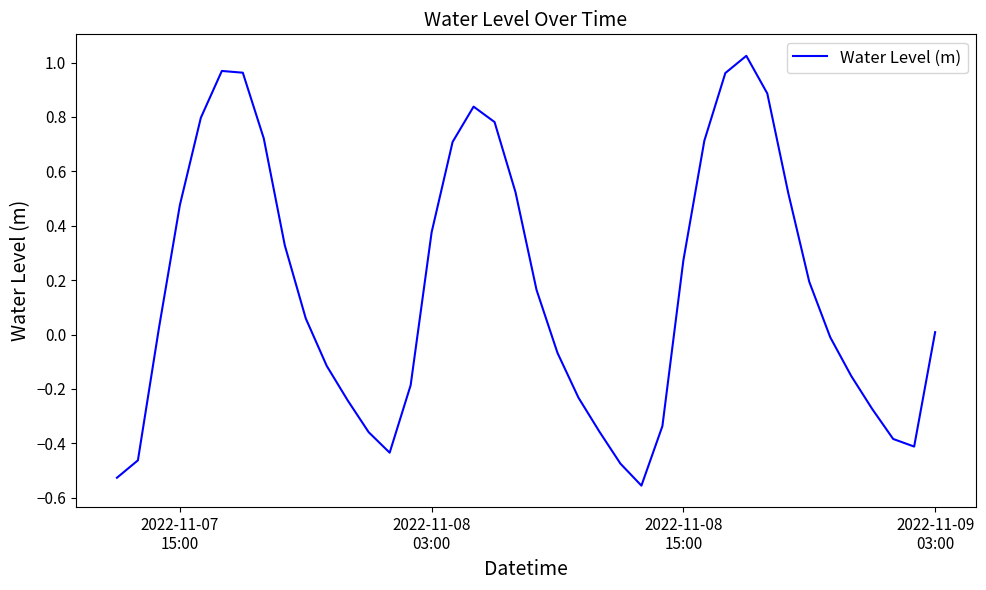

What is the sum of all values?

6.7